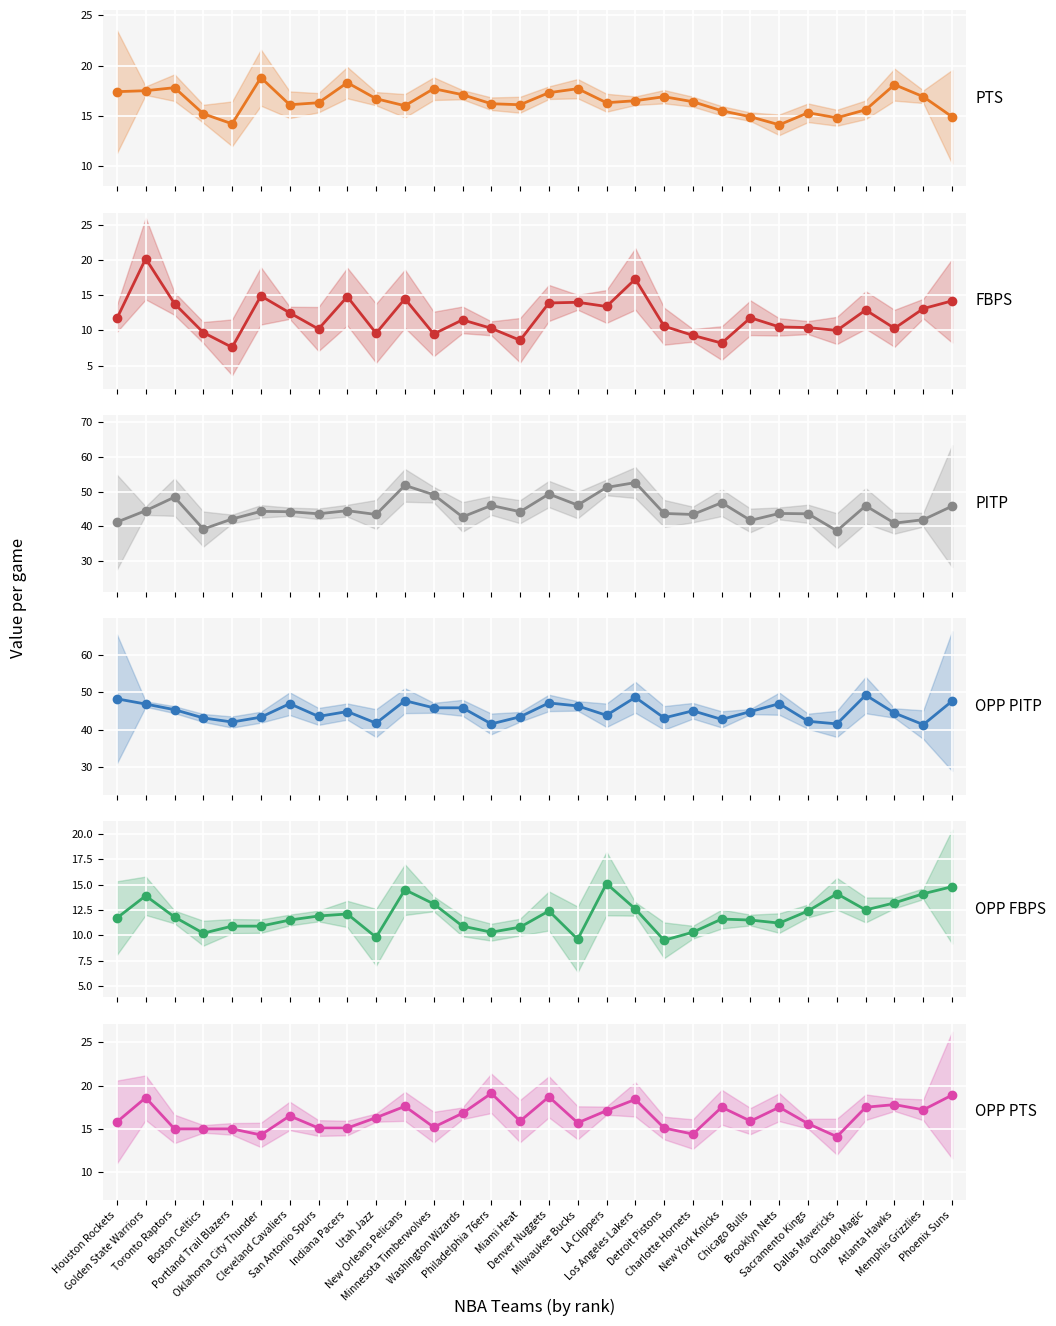

What is the total value across all series at Brooklyn Nets?

143.9